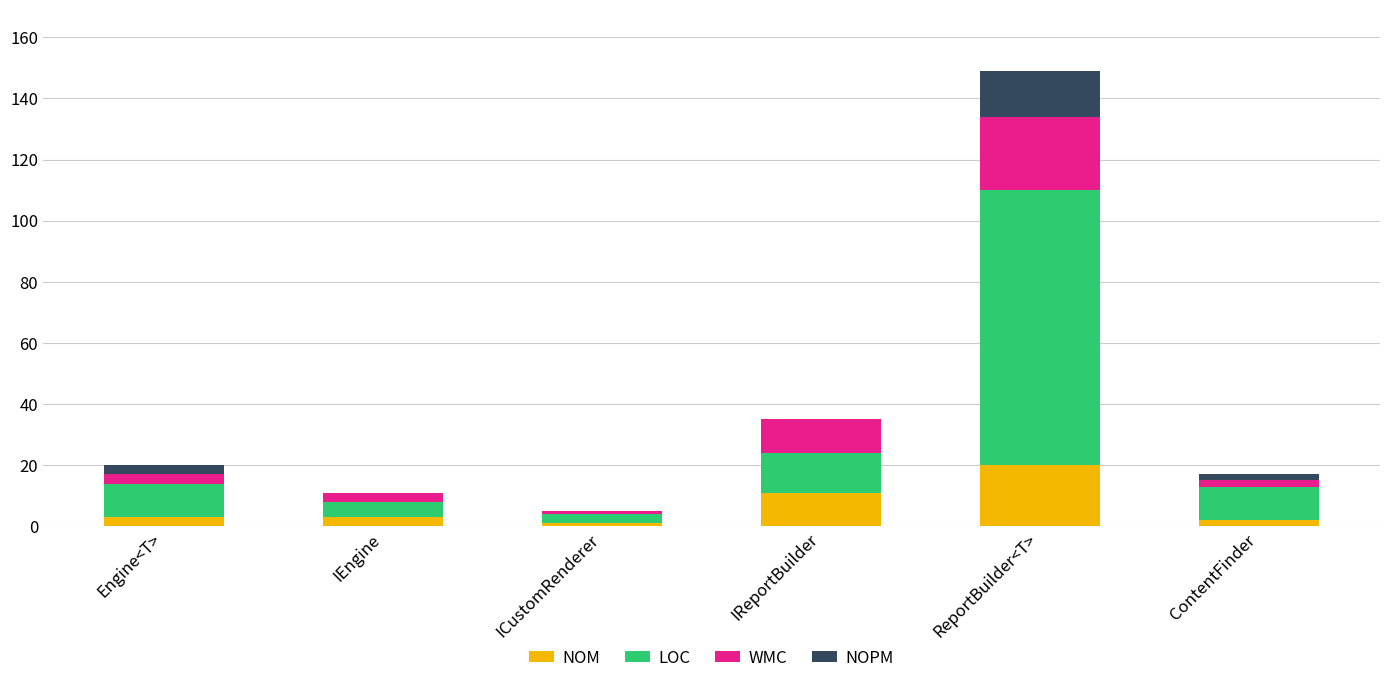

At which label does NOM reach its peak?

ReportBuilder<T>